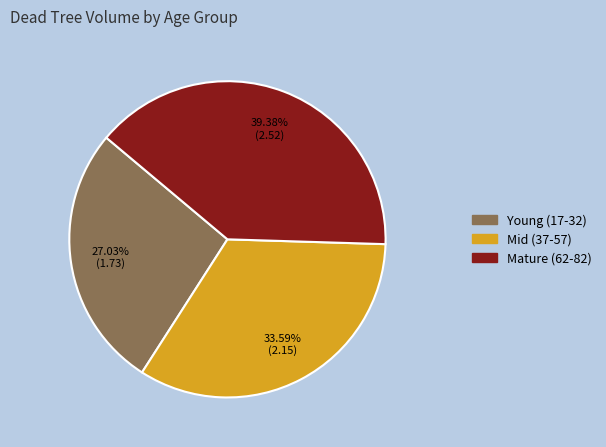

Does any single category account for the majority?

No